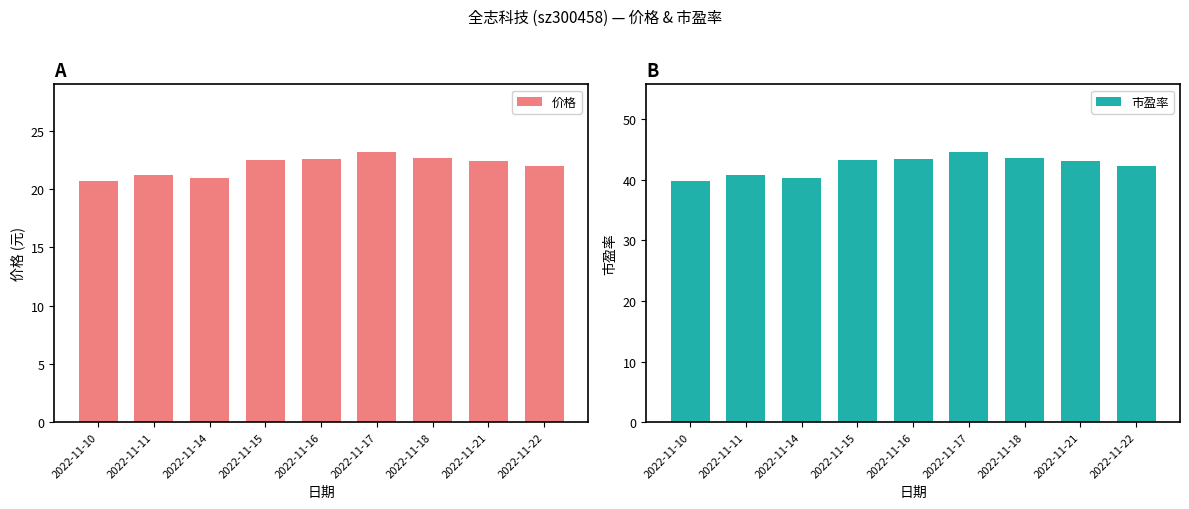

What is the difference between the 市盈率 values at 2022-11-18 and 2022-11-15?

0.2